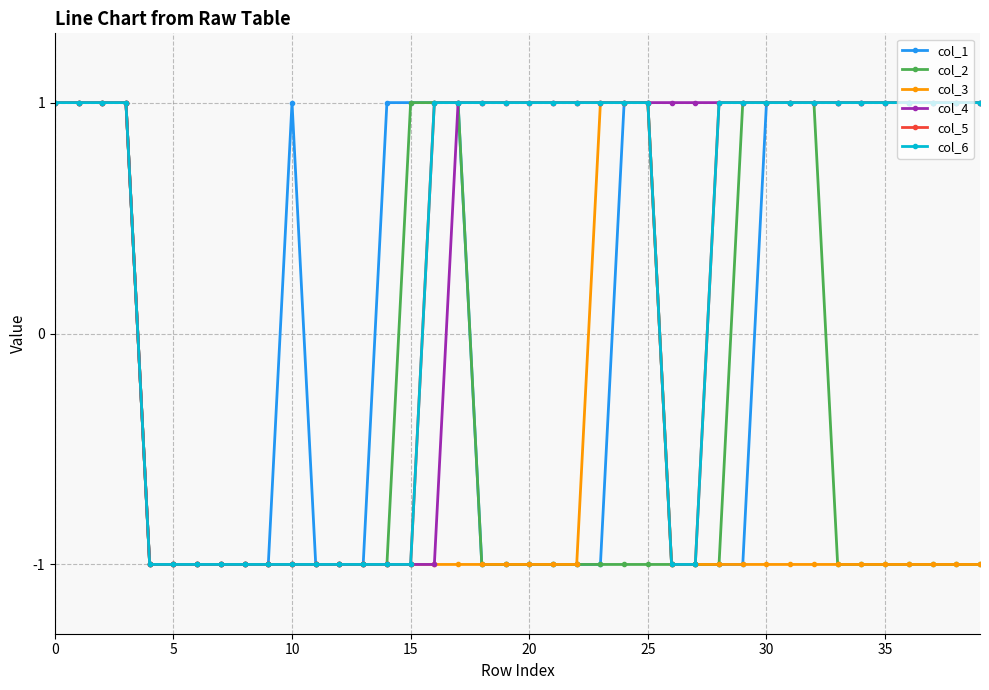

Is this an area chart (filled region under the line)?

No